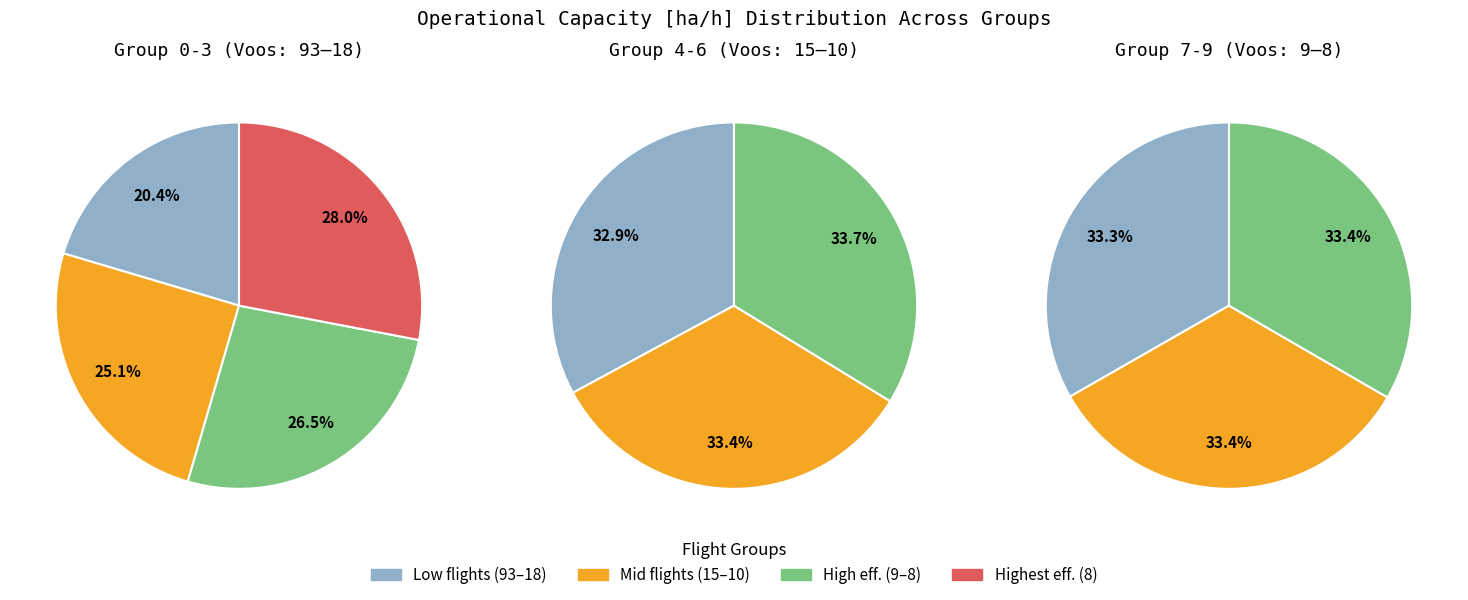

Does 5 account for over 50% of the chart?

No